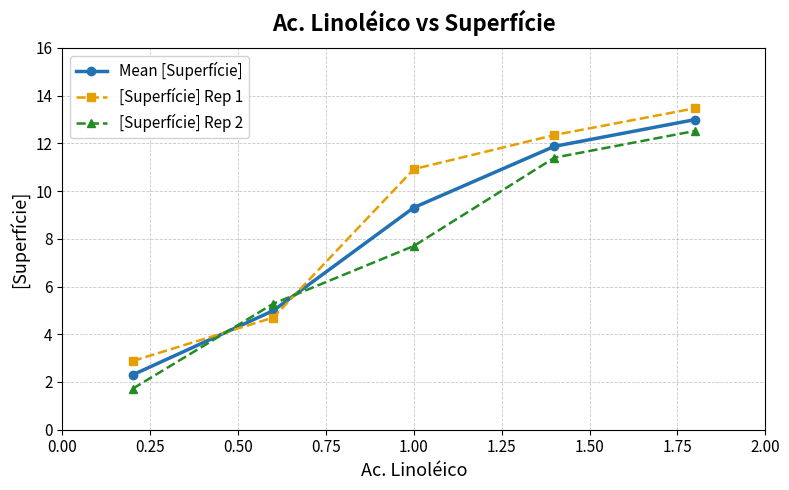

How many data points in Mean [Superfície] are less than 9?

2